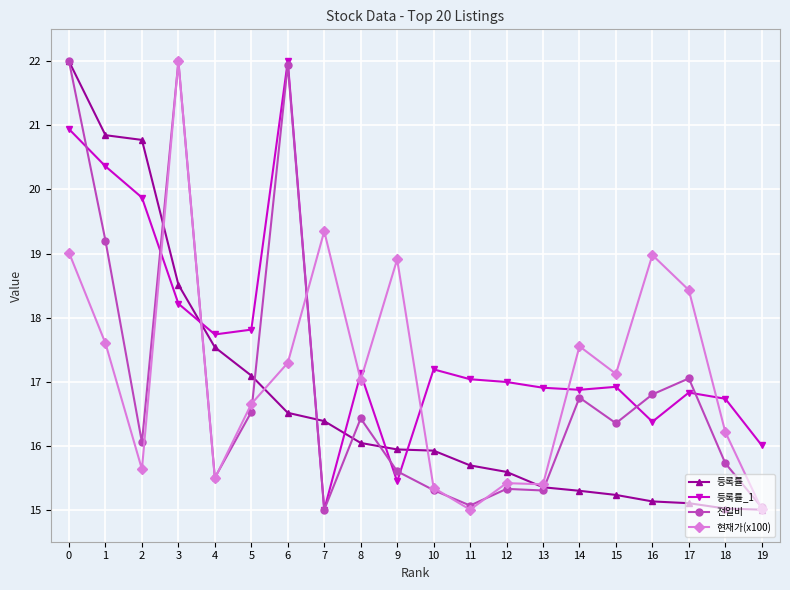

Is it true that 전일비 equals 29.7 at 5?

False